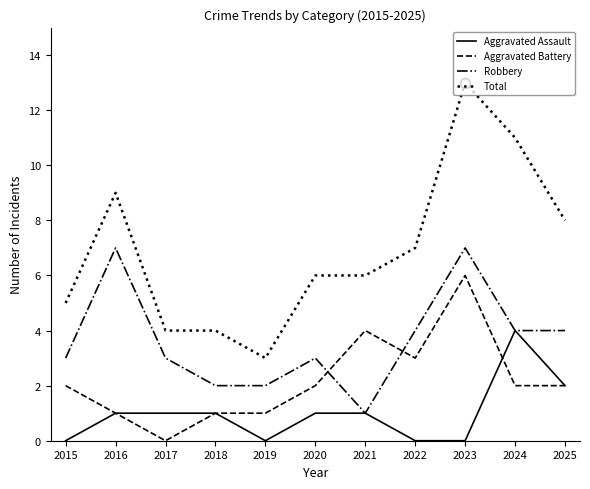

What is the greatest value displayed?

13